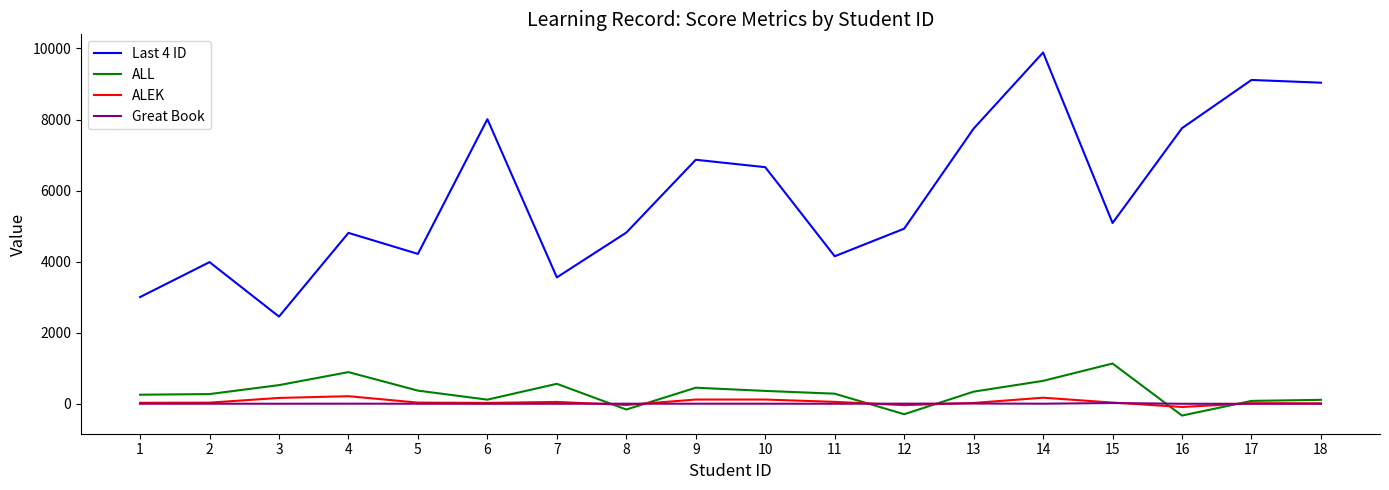

The value of Great Book at 16 is 0. True or false?

True